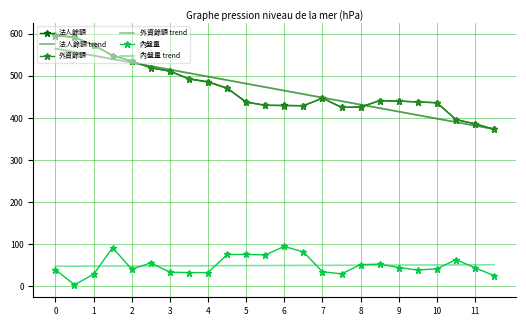

True or false: 內盤量 and 外資餘額 trend intersect in this chart.

False